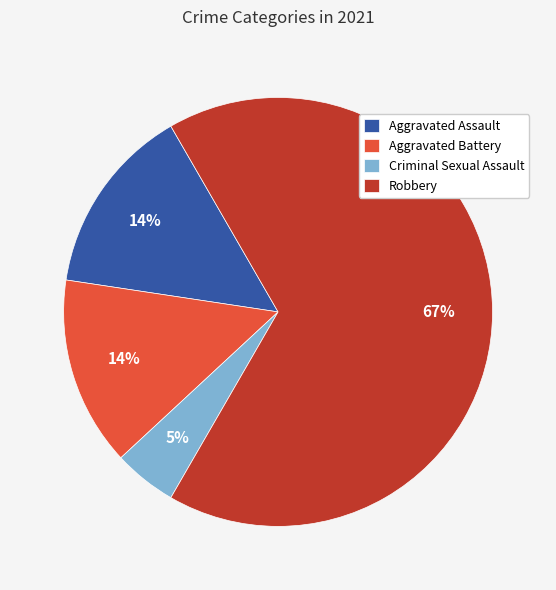

Which category accounts for the majority?

Robbery